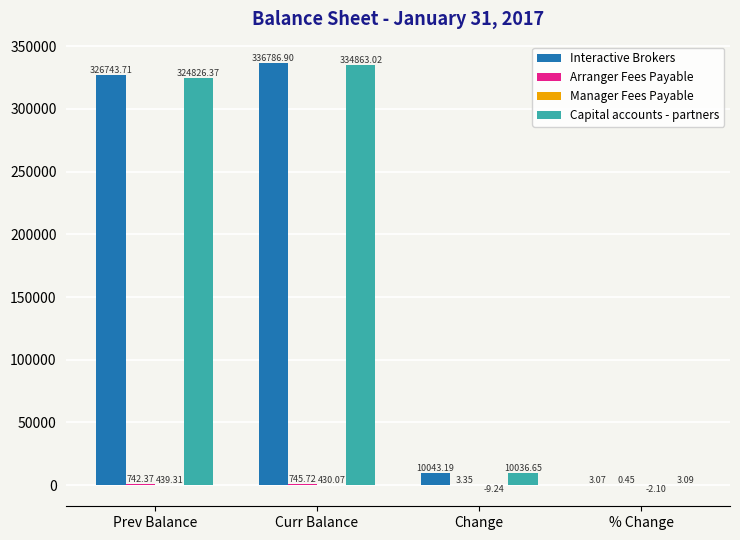

Which series has the largest range (max minus min)?

Interactive Brokers